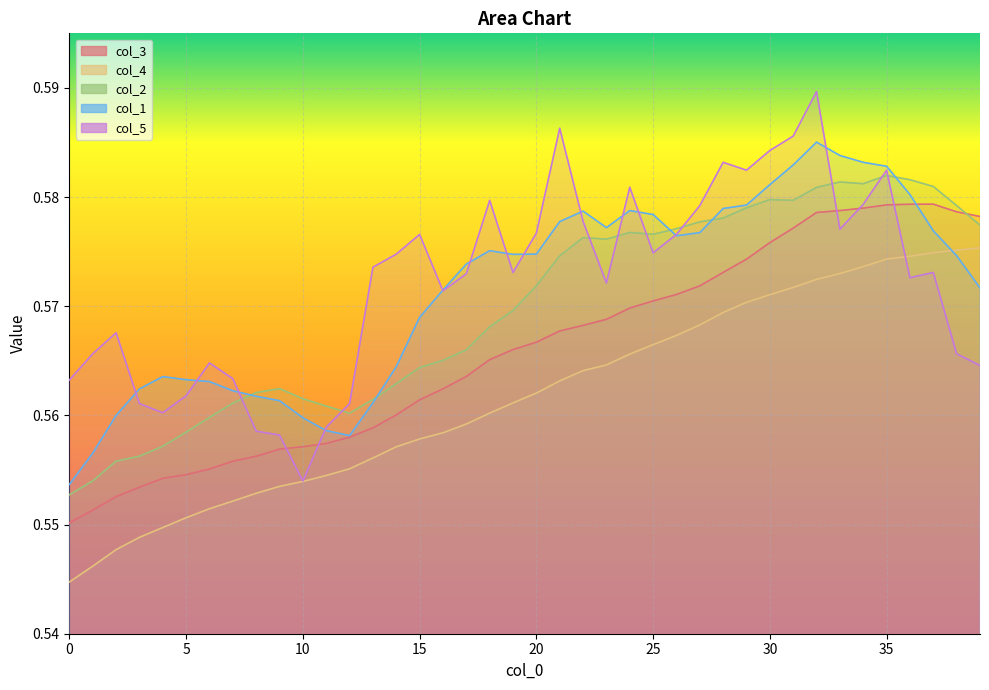

What is the lowest value of the col_3 series?

0.6